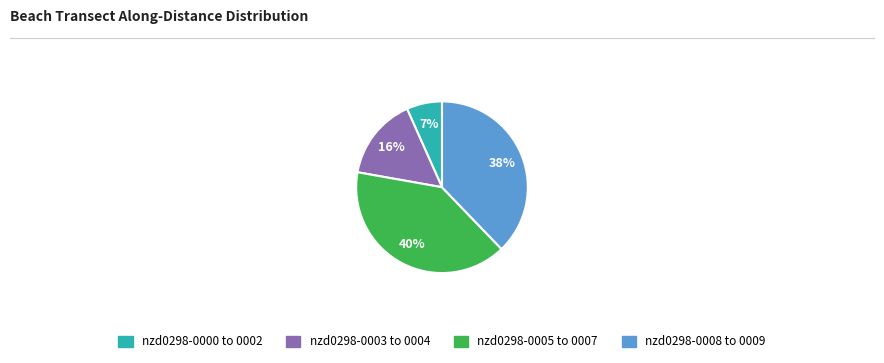

To the nearest percent, what is the difference between the largest and smallest slice percentages?

33%